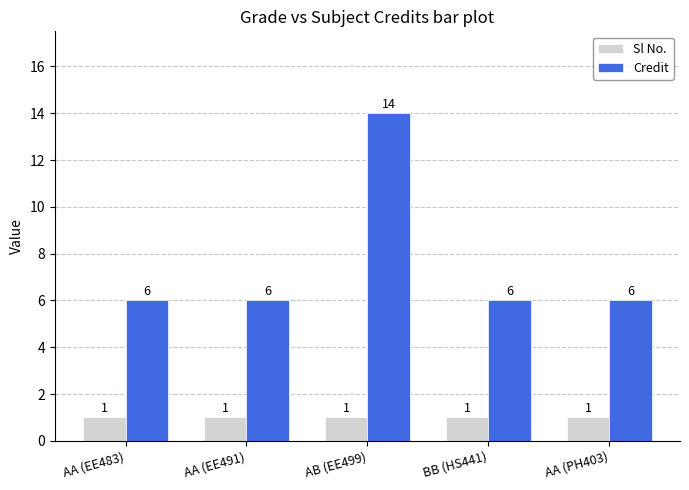

What is the label of the 1st bar from the left?

AA (EE483)